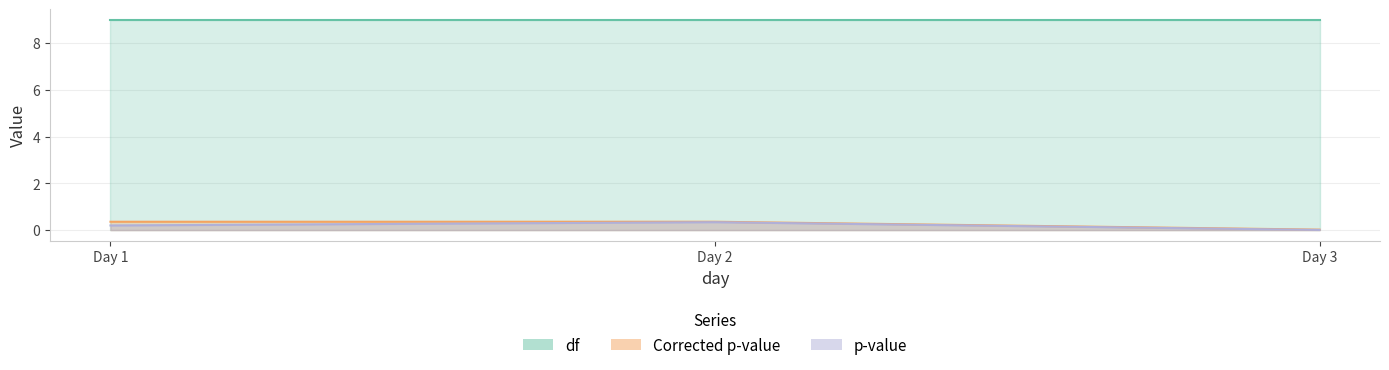

What is the sum of all Corrected p-value values?

0.7